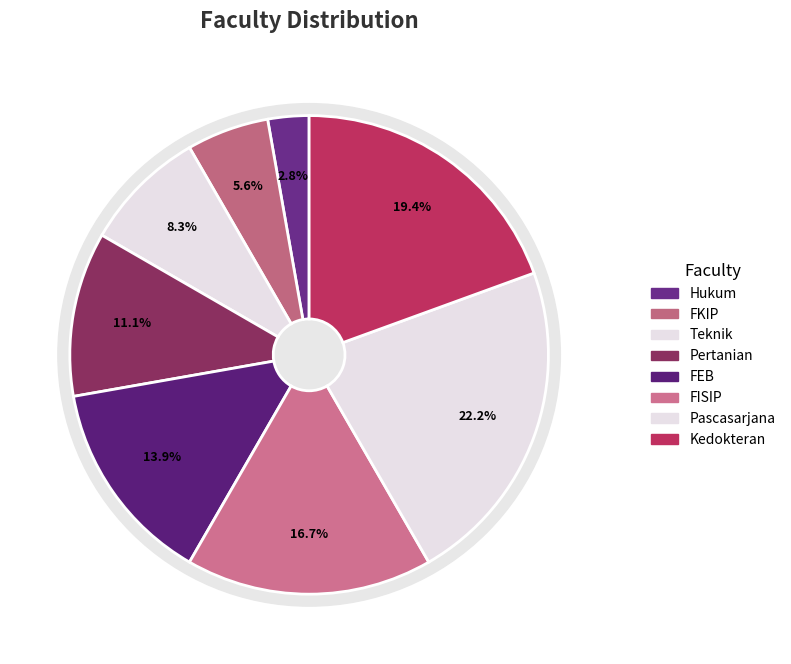

What percentage is the Hukum slice, to the nearest percent?

3%